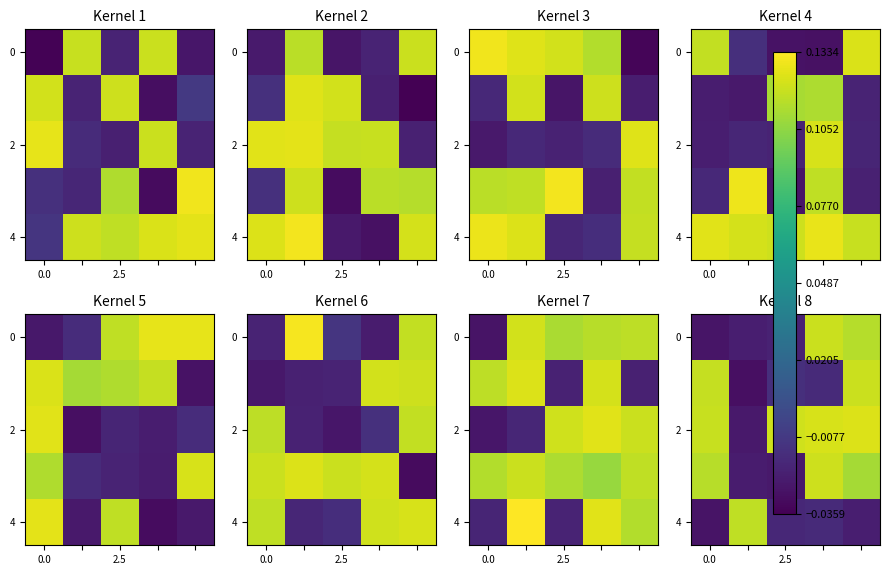

What is the difference between the second highest and second lowest values in the row_0 series?

0.1